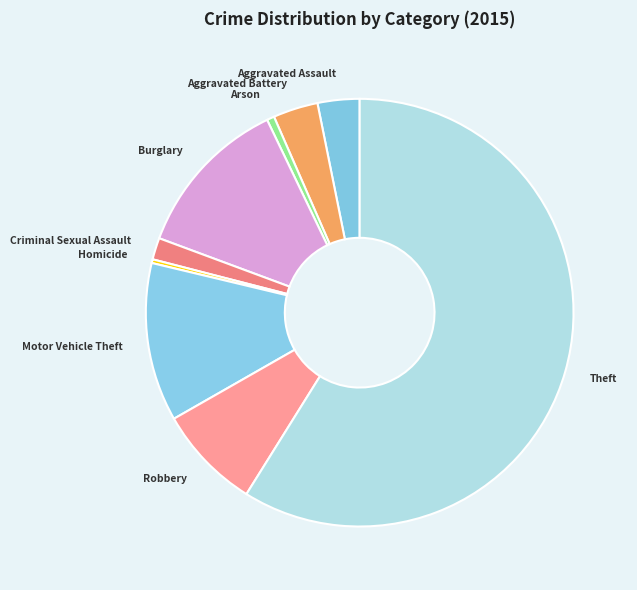

Is Theft the majority of the pie?

Yes